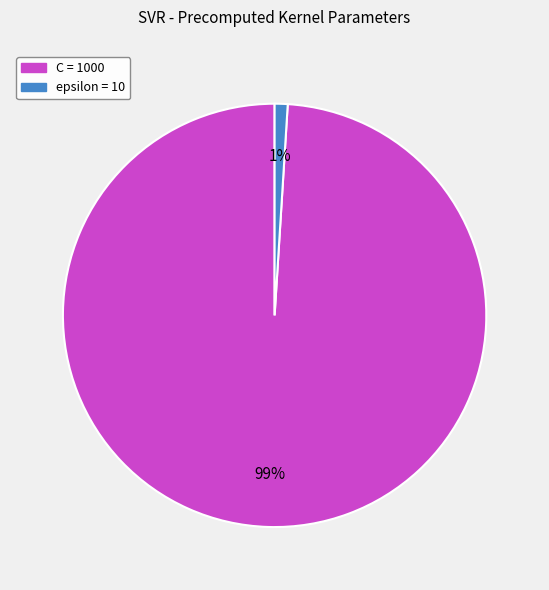

To the nearest percent, what is the difference between the C and epsilon slice percentages?

98%